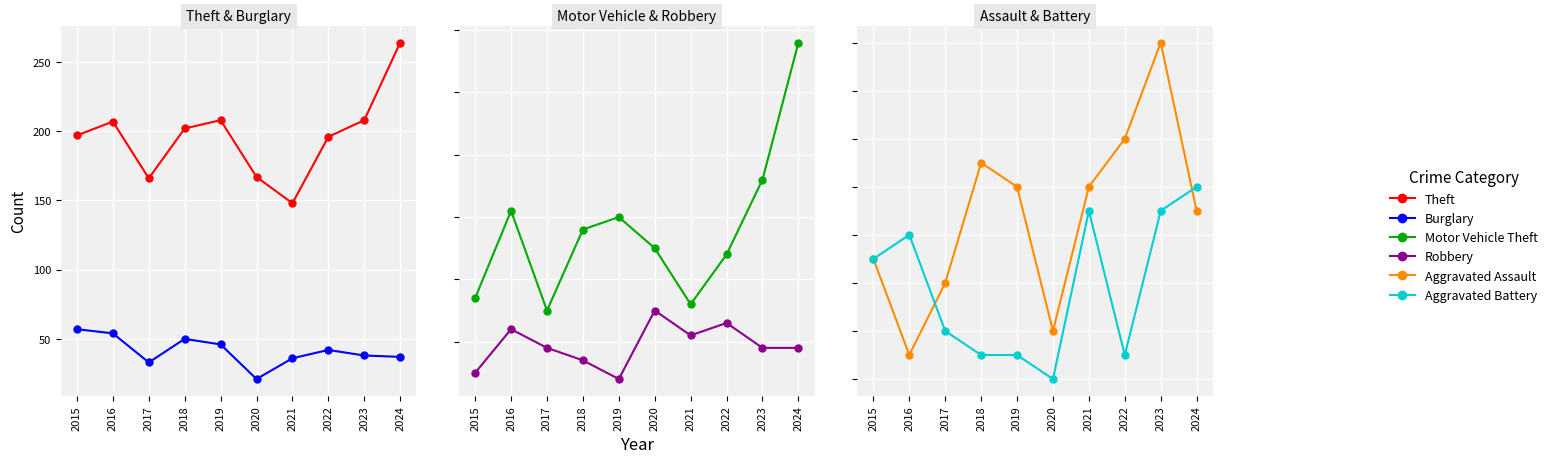

At how many categories does at least one series exceed 85?

10